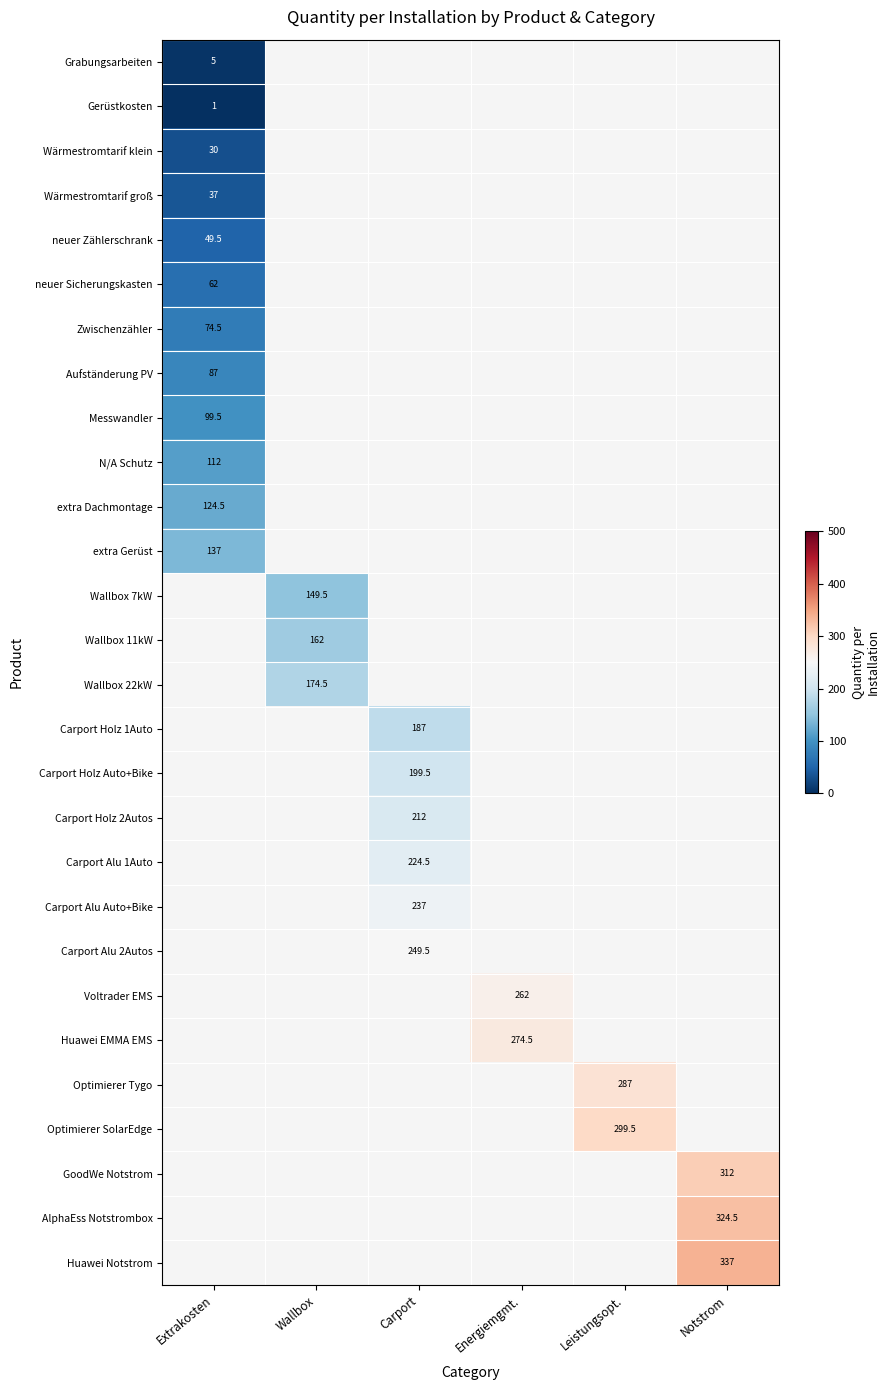

How many categories are shown in the chart?

6